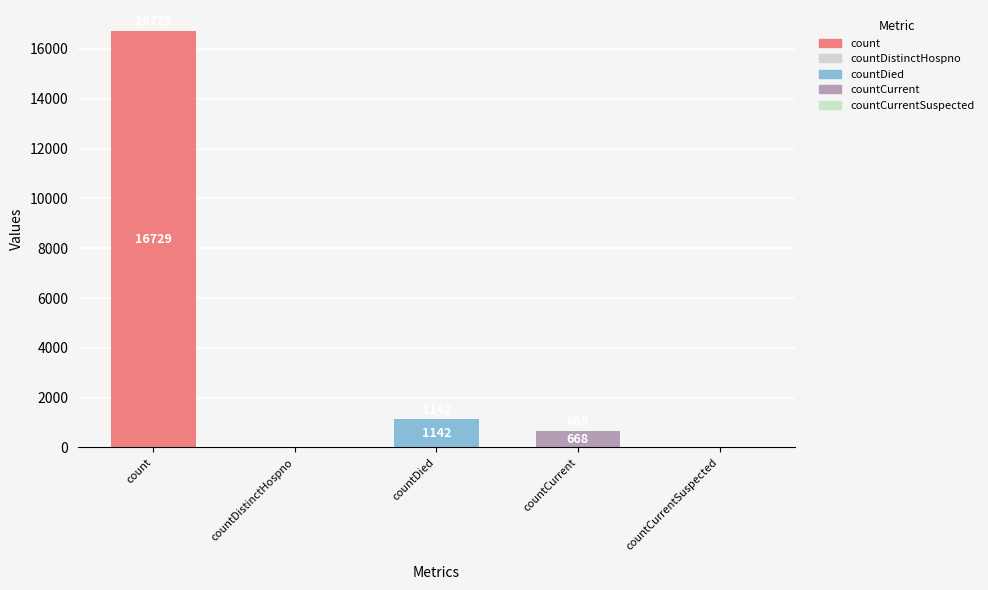

What is the sum of the values at countDied and countCurrent?

1810